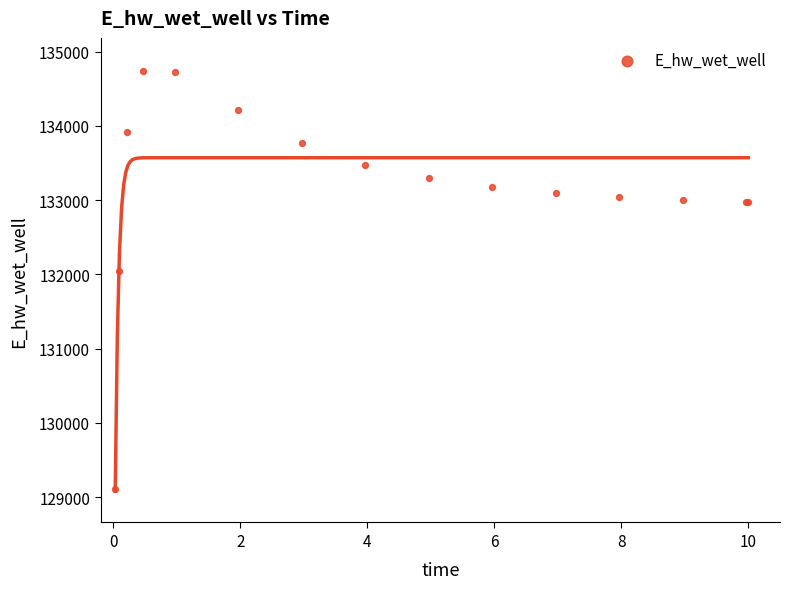

What Y value in the scatter plot is closest to 131922?

132044.9